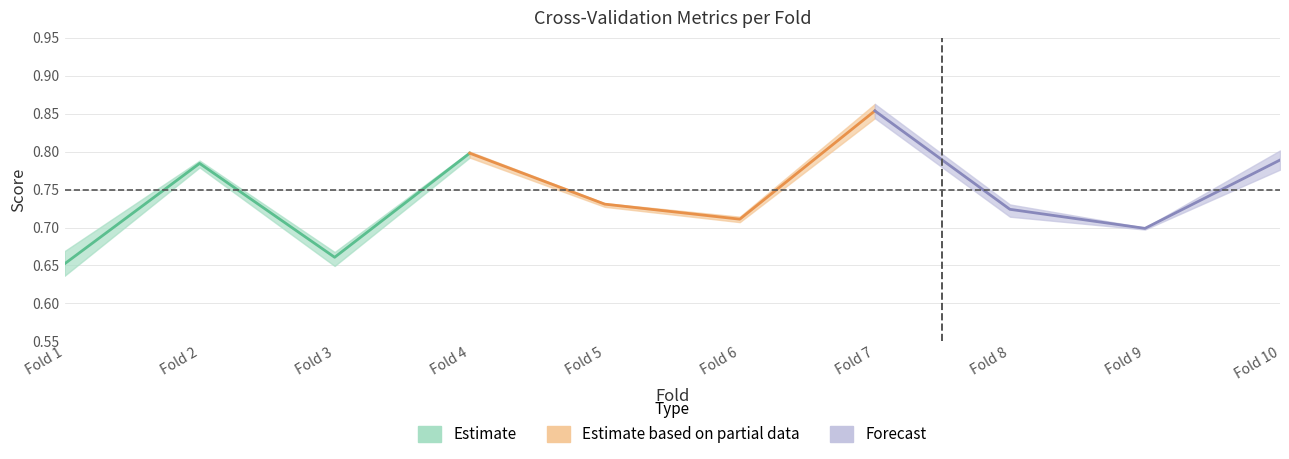

Between Fold 4 and Fold 3, which is larger?

Fold 4